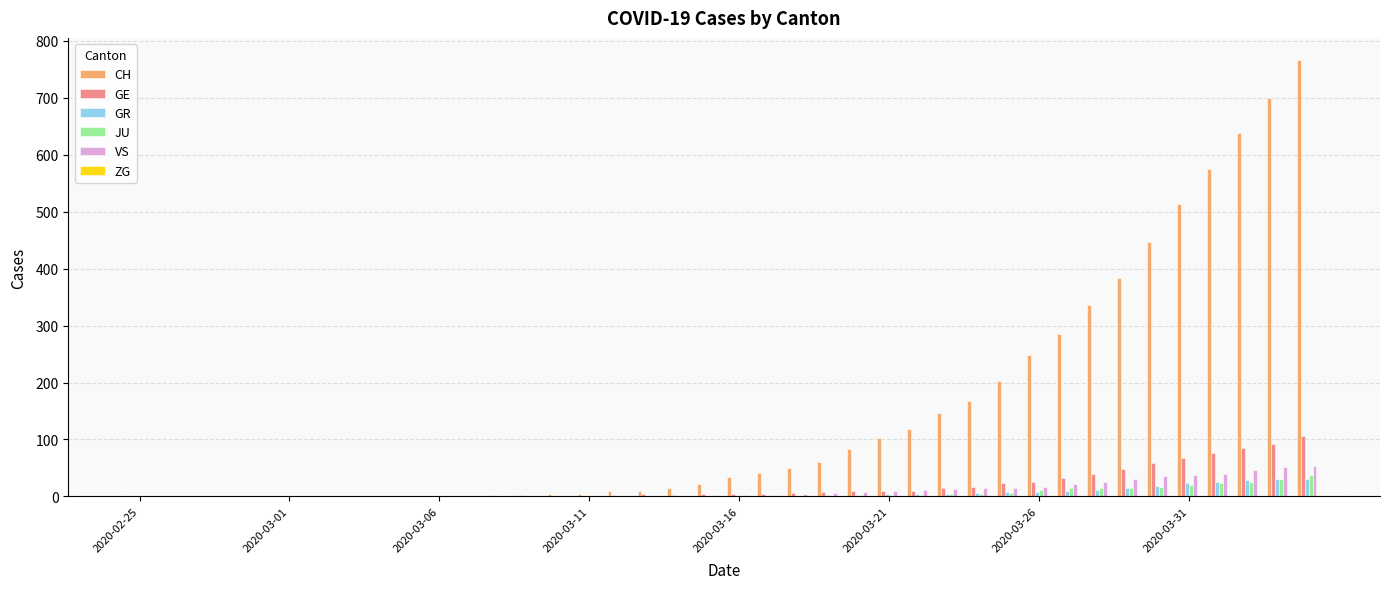

Which series has the largest total across all categories?

CH